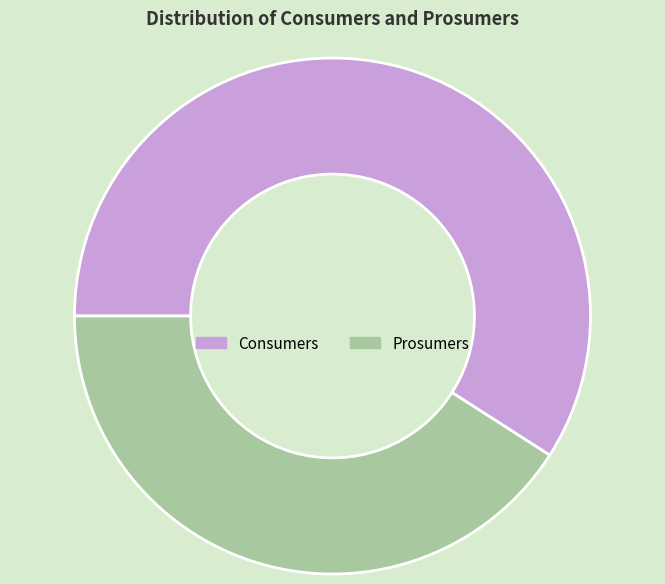

How many slices are in this pie chart?

2